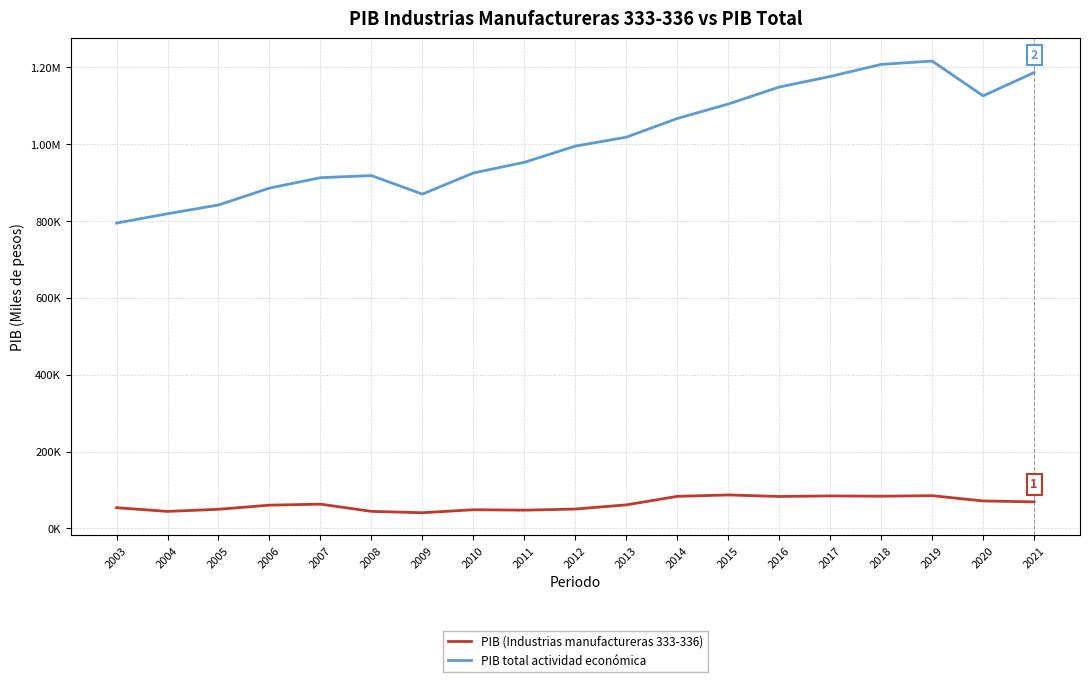

What are all the series names shown in the legend?

PIB (Industrias manufactureras 333-336), PIB total actividad económica